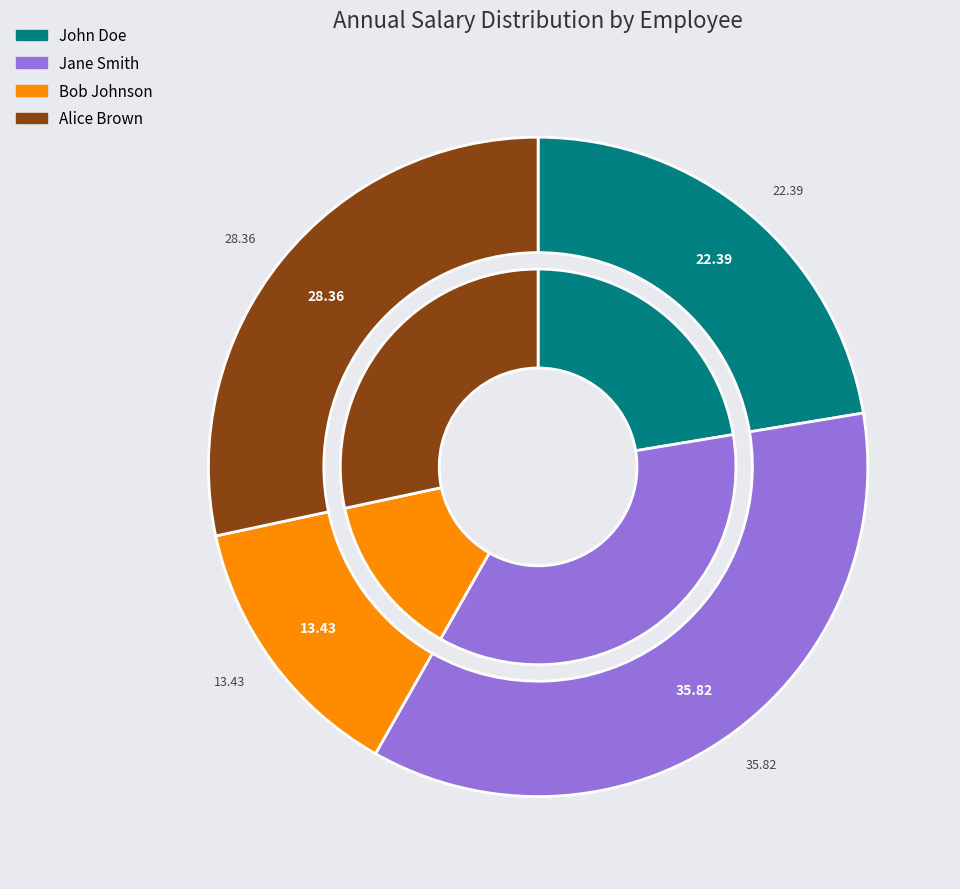

Which slice is the smallest?

Bob Johnson